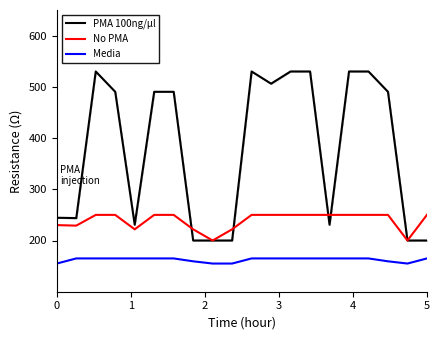

Rank the series by their maximum value, from lowest to highest.

Media, No PMA, PMA 100ng/µl